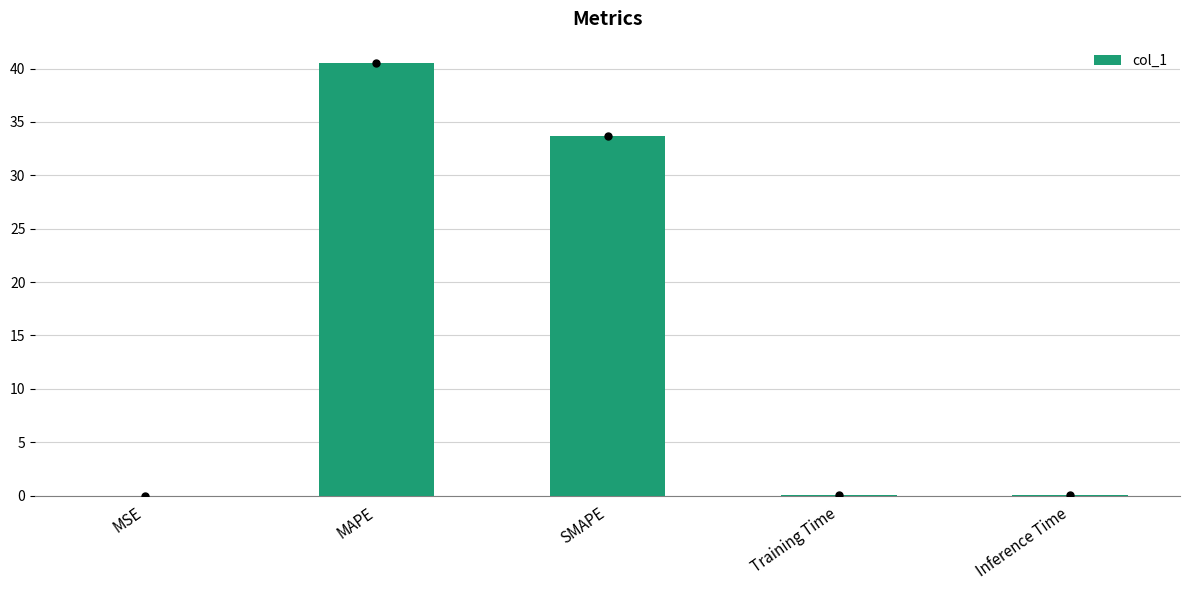

What is the average value?

14.9